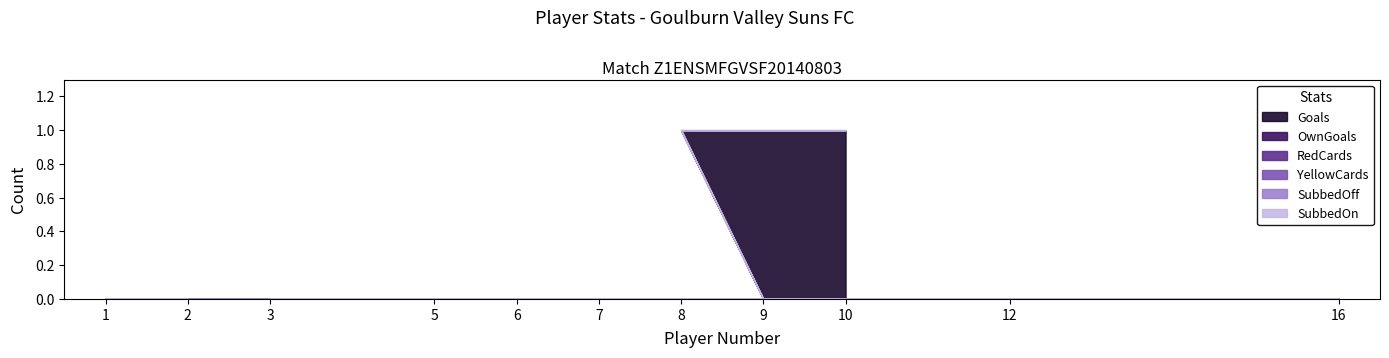

True or false: SubbedOn and OwnGoals cross at least once.

False